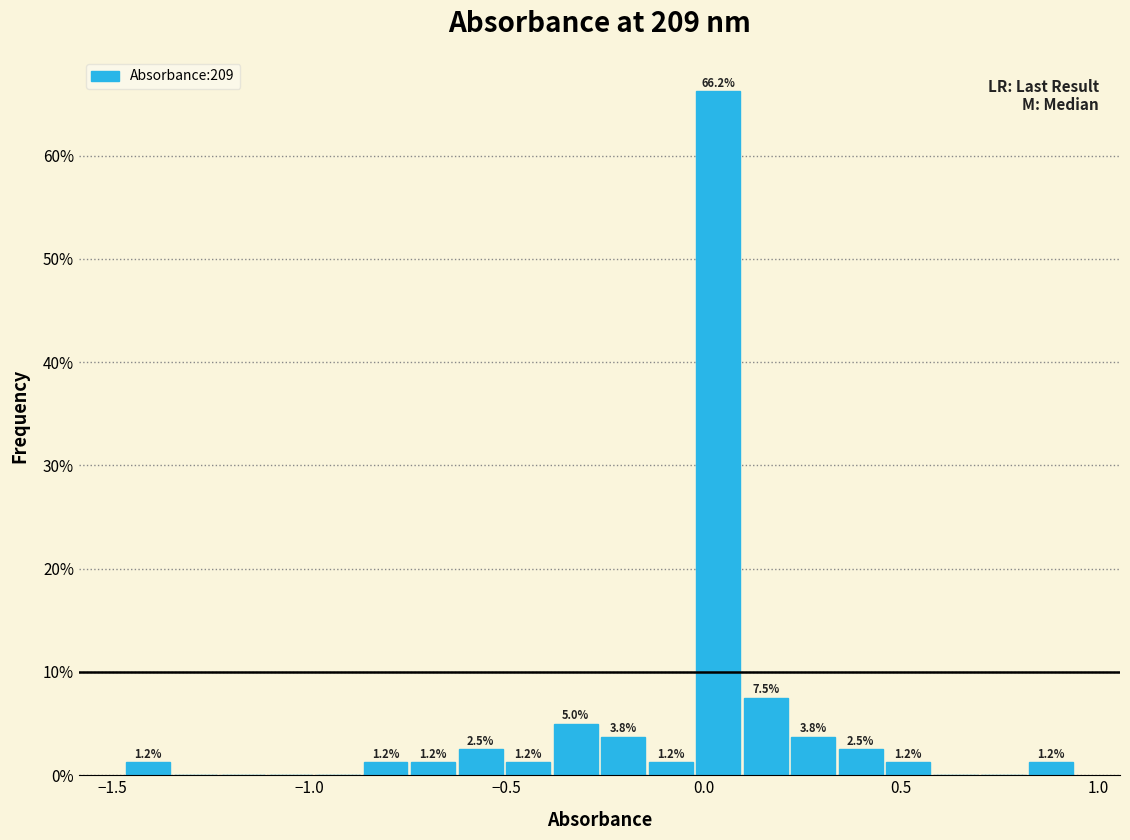

Around what value on the x-axis is the tallest bar? Give the approximate position of its centre, as read against the axis.

0.05